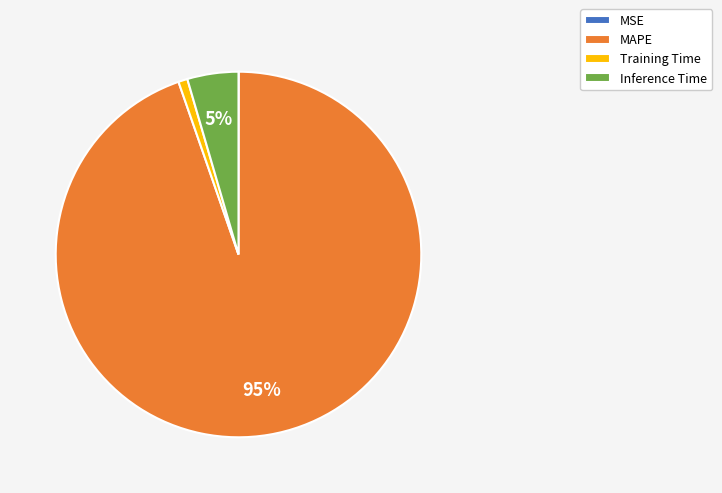

Is MAPE the majority of the pie?

Yes